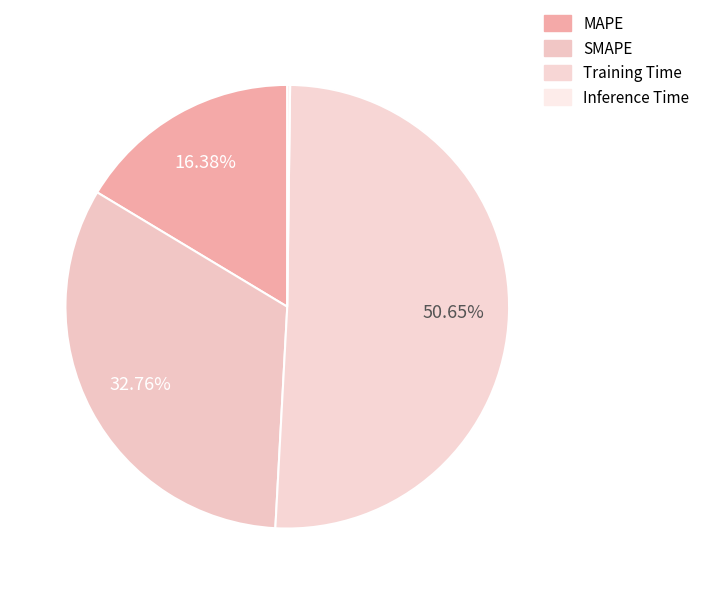

Which category has the biggest portion of the pie?

Training Time